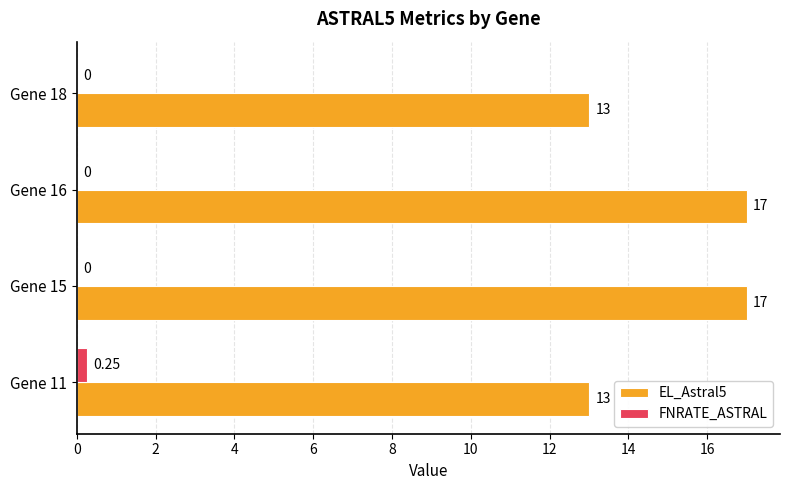

Which series changed the most between Gene 11 and Gene 18?

FNRATE_ASTRAL